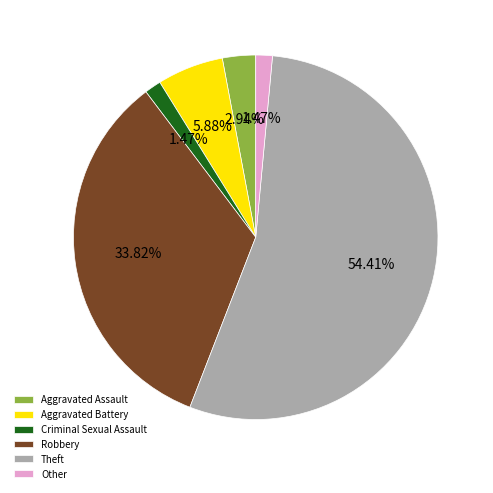

How many segments does this pie chart have?

6